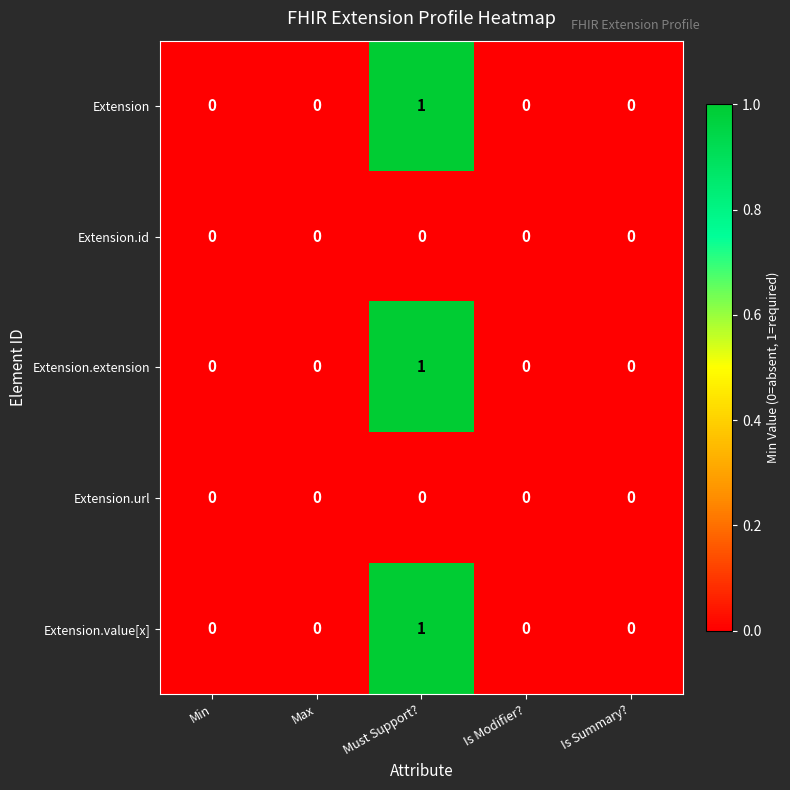

The value of Extension.value[x] at Must Support? is 1. True or false?

True